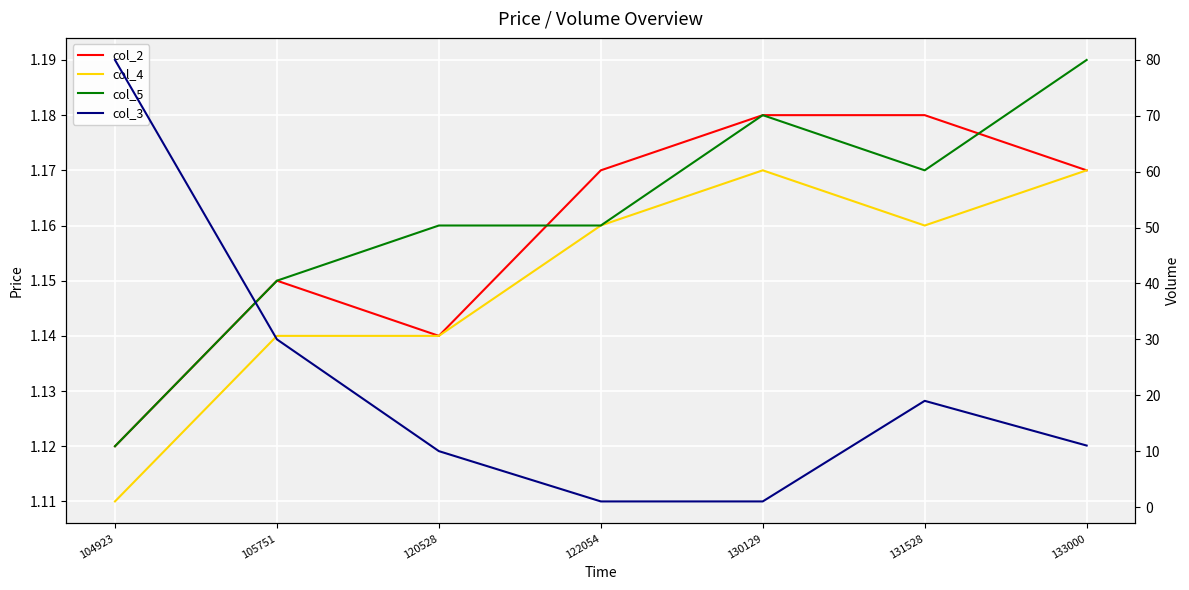

At which label is col_3 closest to 40?

105751